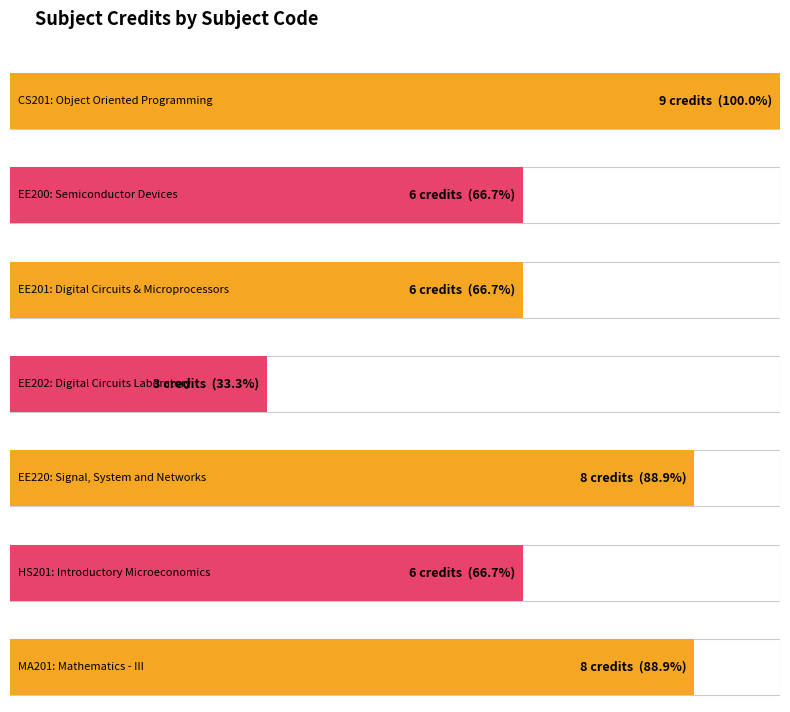

Reading left to right, extract all data points from this chart.

CS201=9	EE200=6	EE201=6	EE202=3	EE220=8	HS201=6	MA201=8